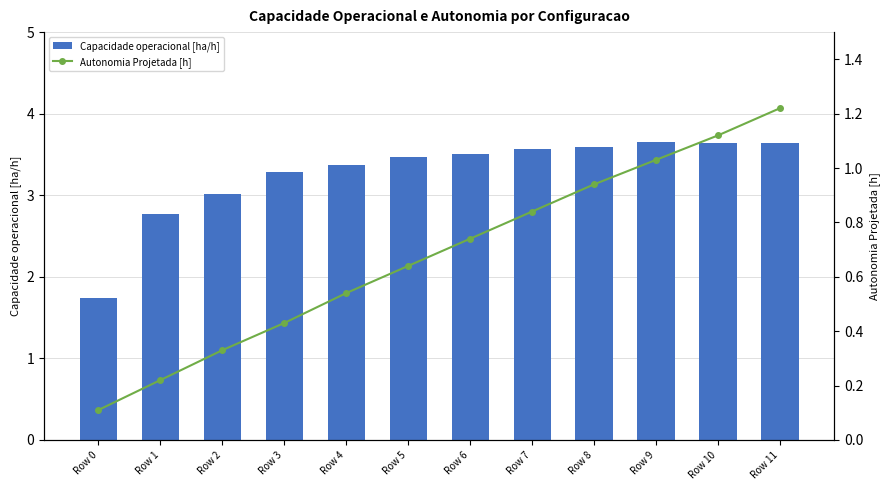

At which label does Autonomia Projetada [h] reach its minimum?

Row 0